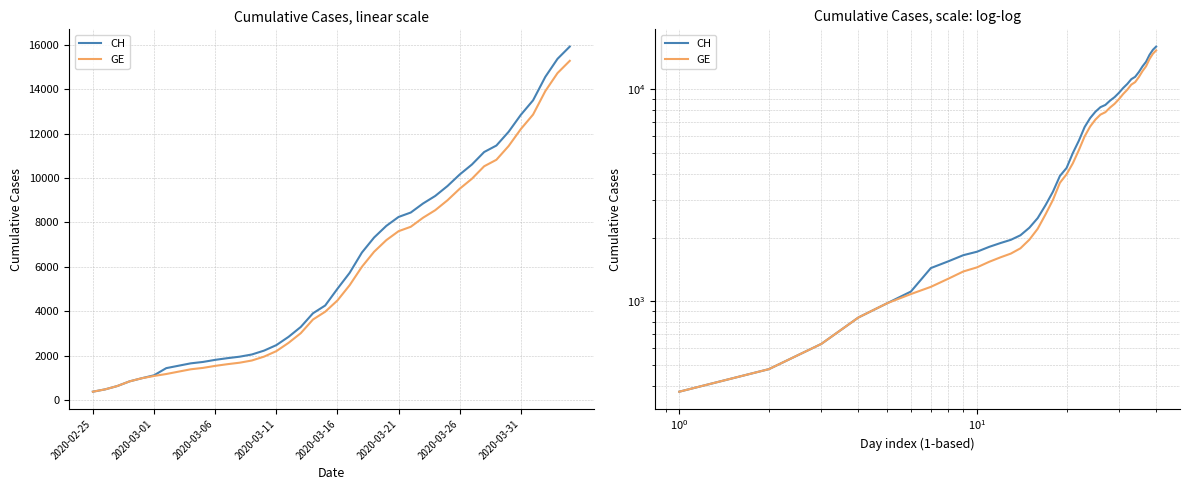

The CH series shows 12005 at 26. True or false?

False